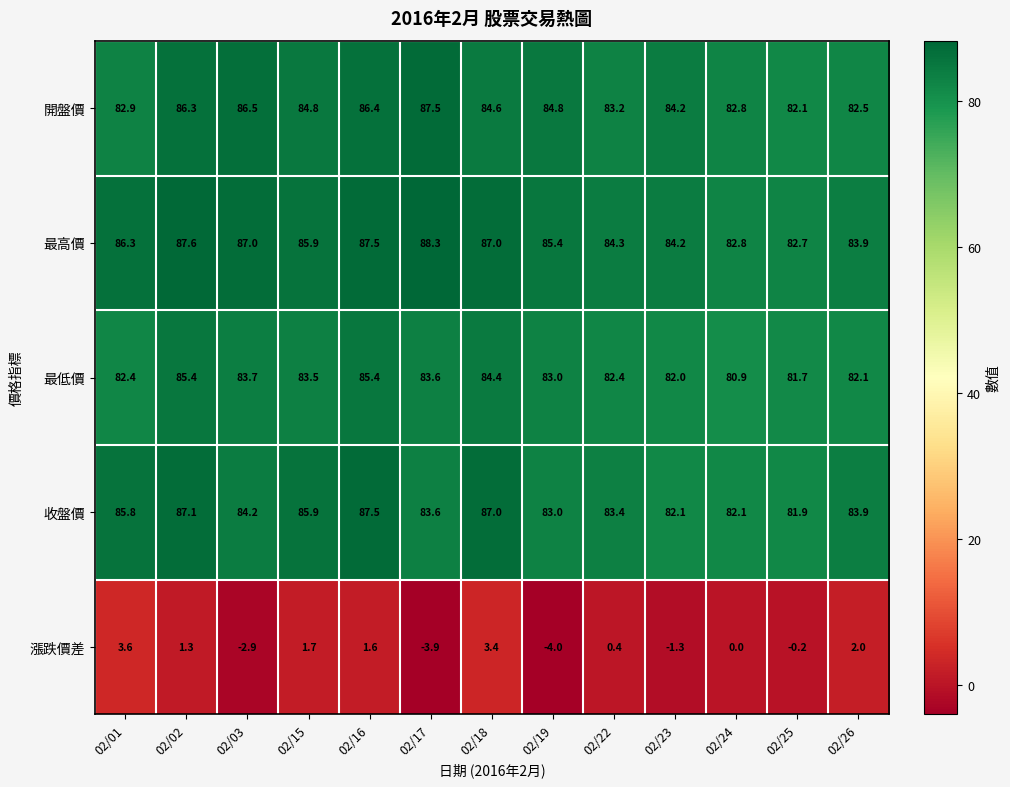

At how many categories does at least one series exceed 17?

13